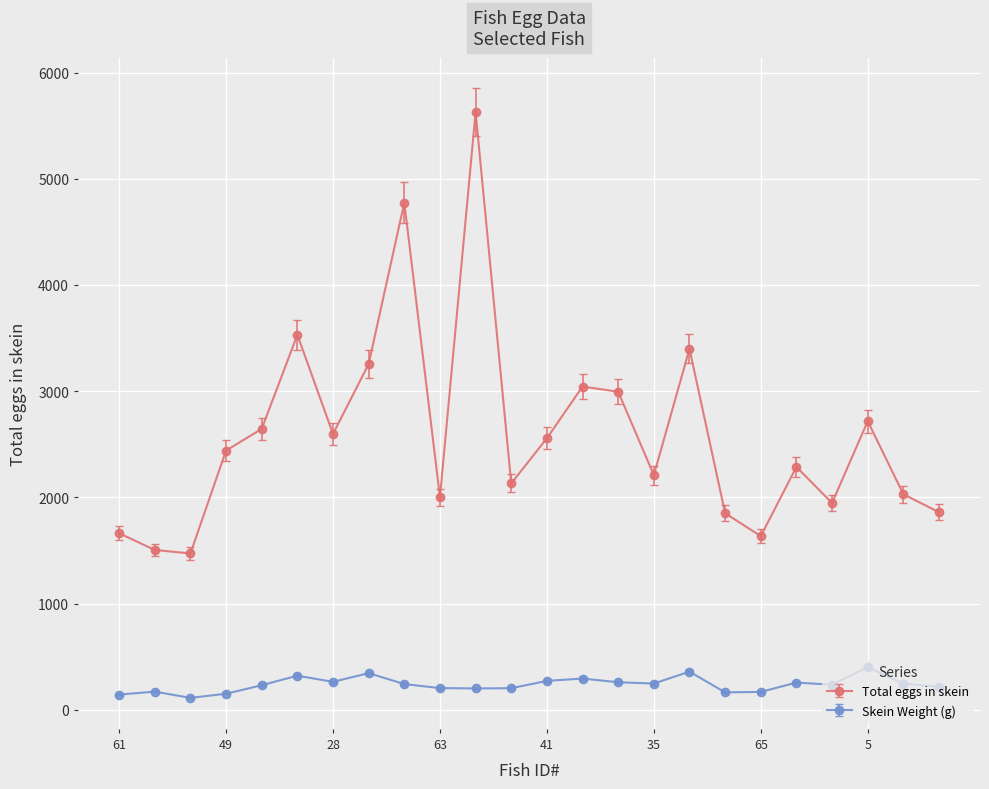

Rank the series by their average value, from highest to lowest.

Total eggs in skein, Skein Weight (g)